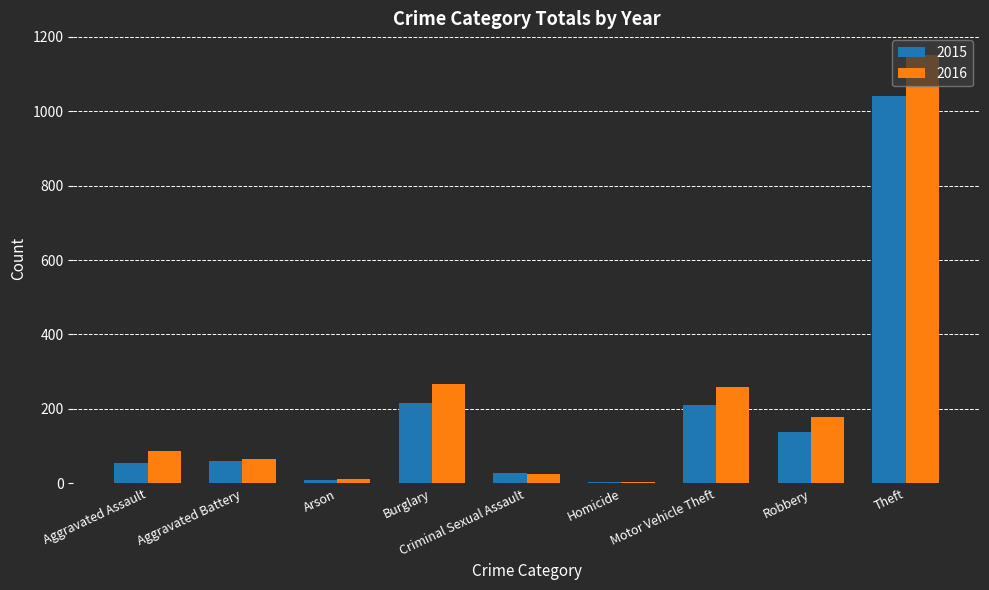

What is the minimum value for 2015?

5